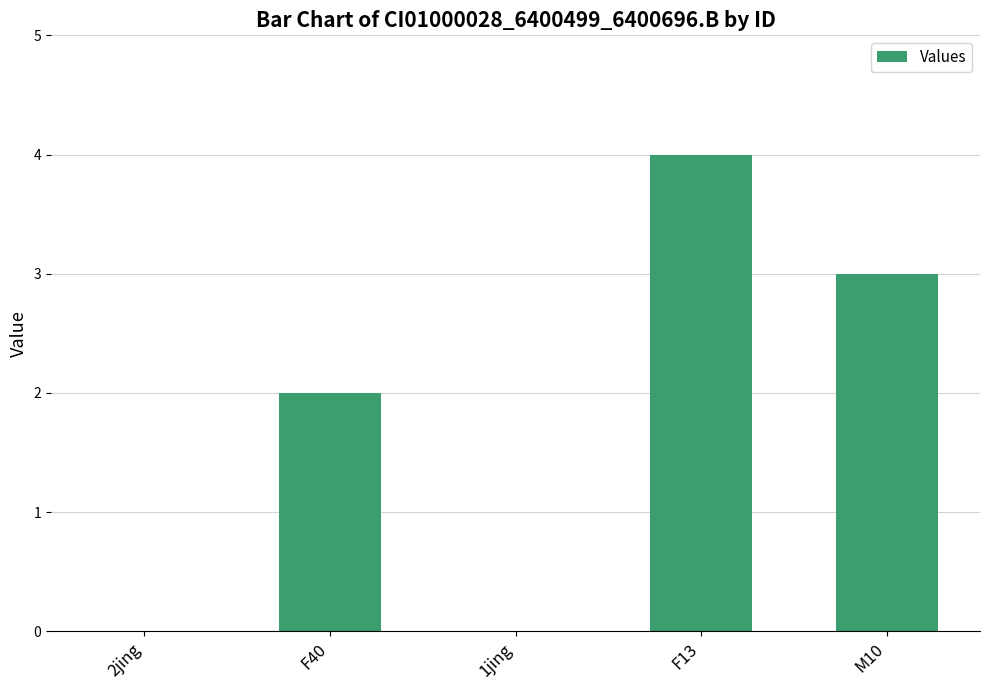

What is the sum of the values at 2jing and F40?

2